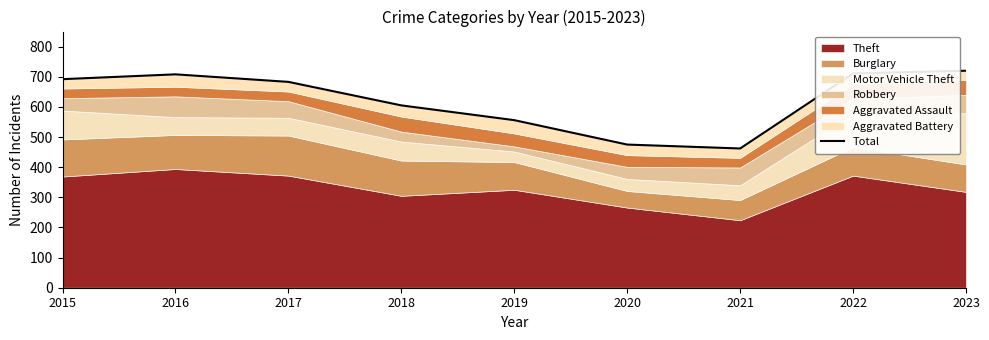

At which label does the data first exceed 683?

2015